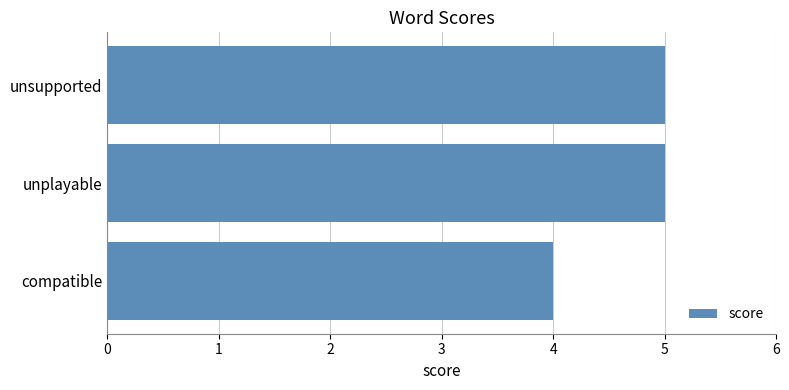

Is it true that the value at unplayable is 5?

True